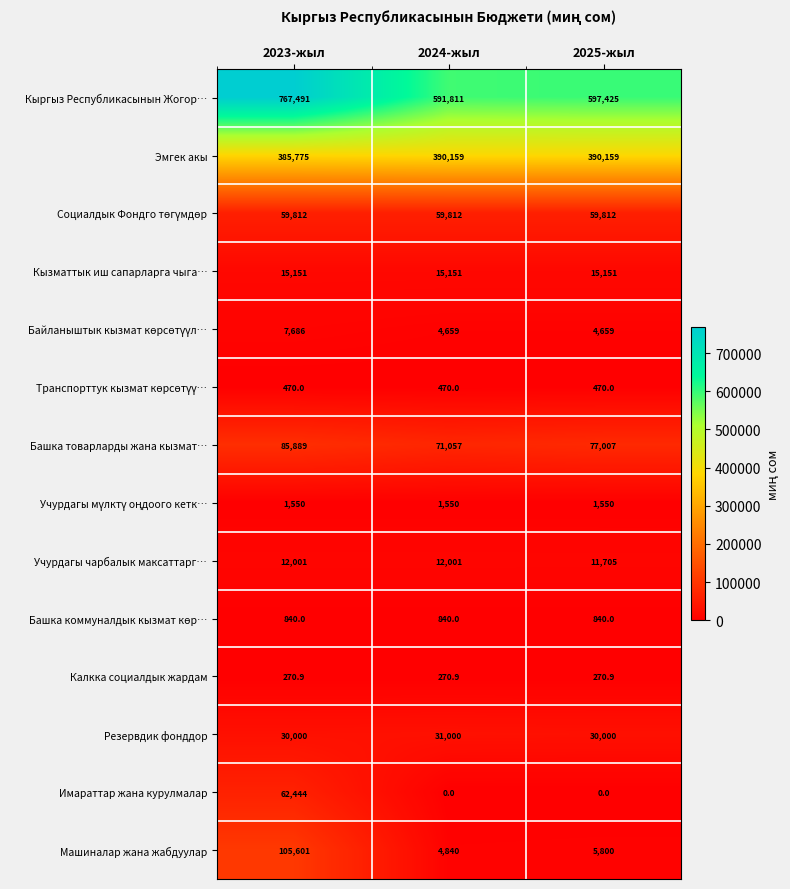

What is the sum of all Кыргыз Республикасынын Жогор… values?

1956727.0